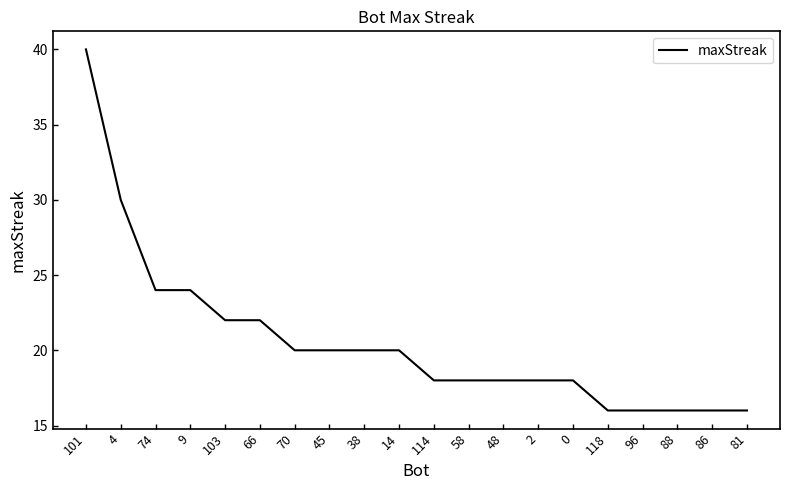

Which has a higher value, 81 or 2?

2